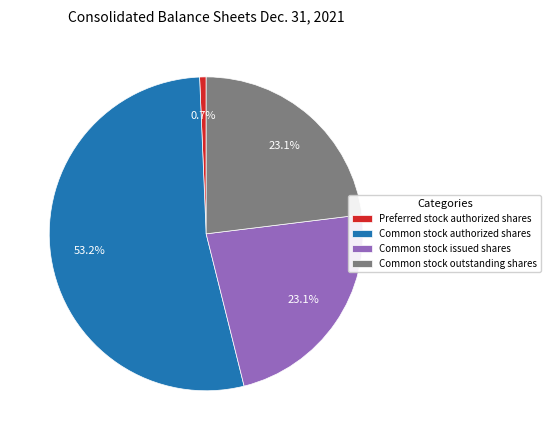

How many segments does this pie chart have?

4